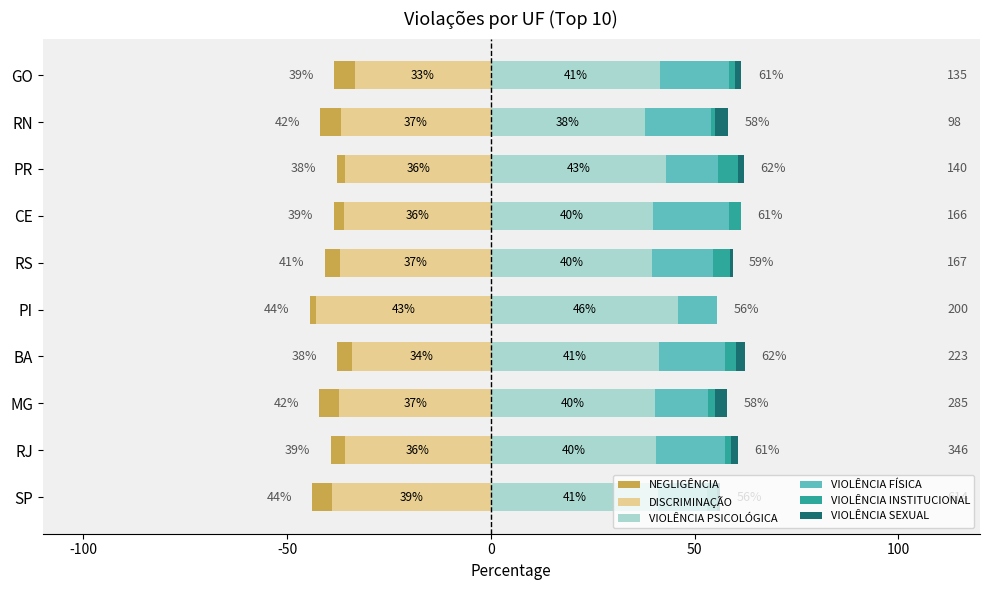

True or false: VIOLÊNCIA INSTITUCIONAL has a value of 1.4 at SP.

False